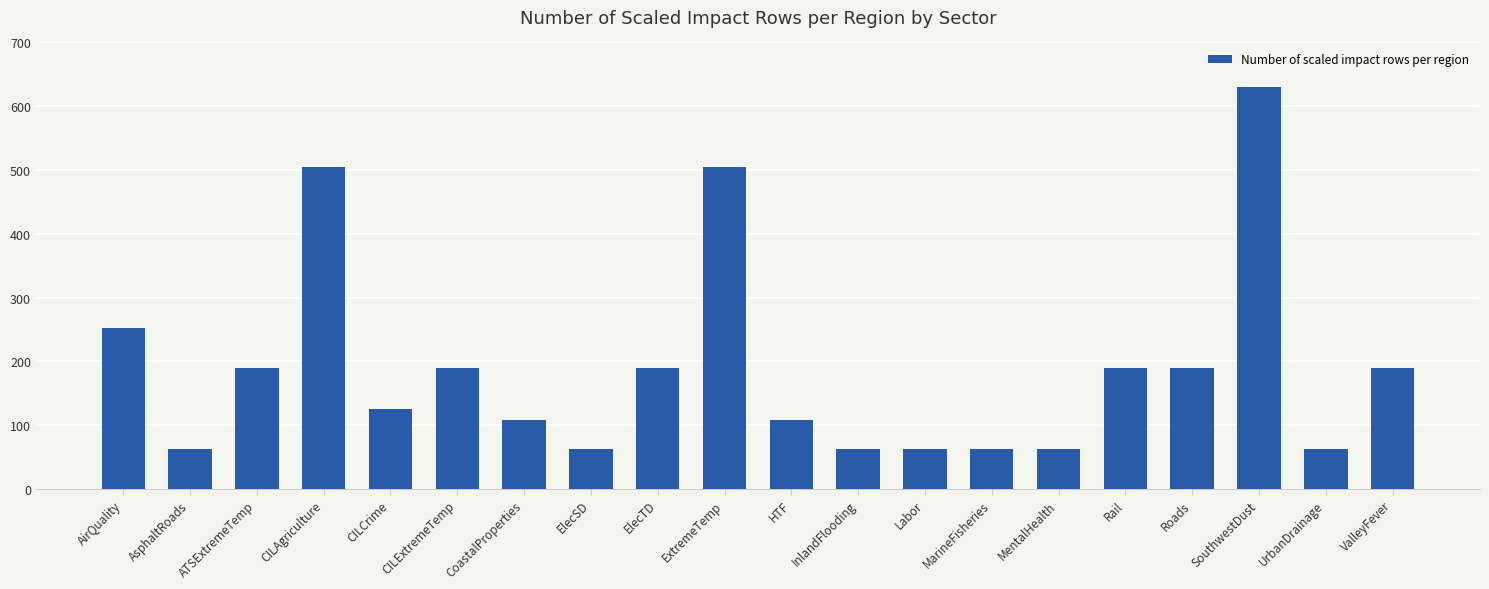

How many distinct data groups are displayed?

1